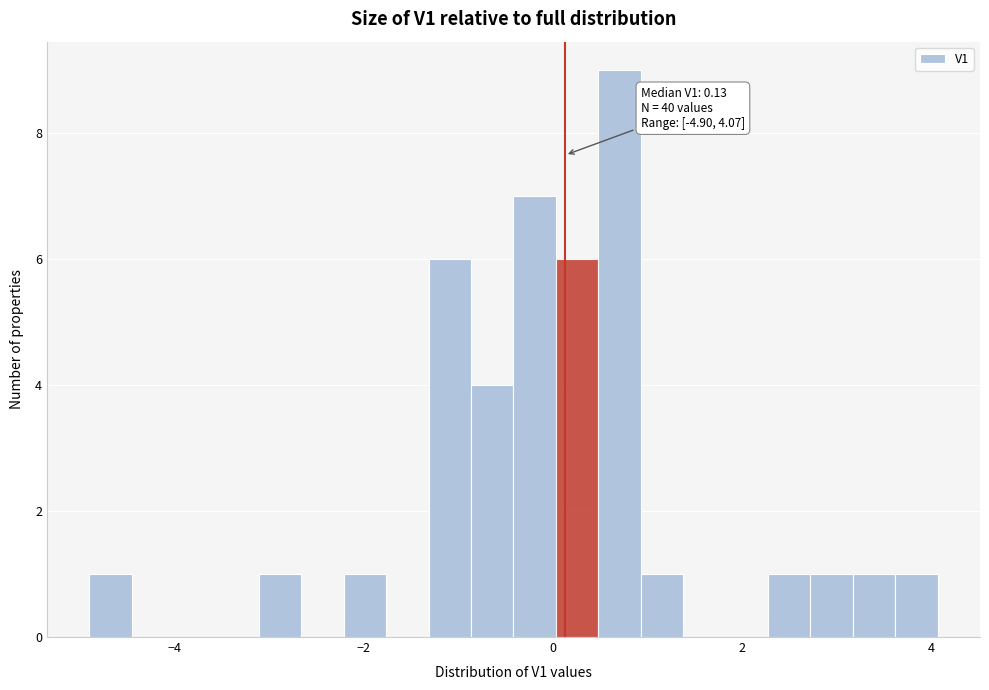

Read against the x-axis, roughly where is the centre of the tallest bar?

0.8